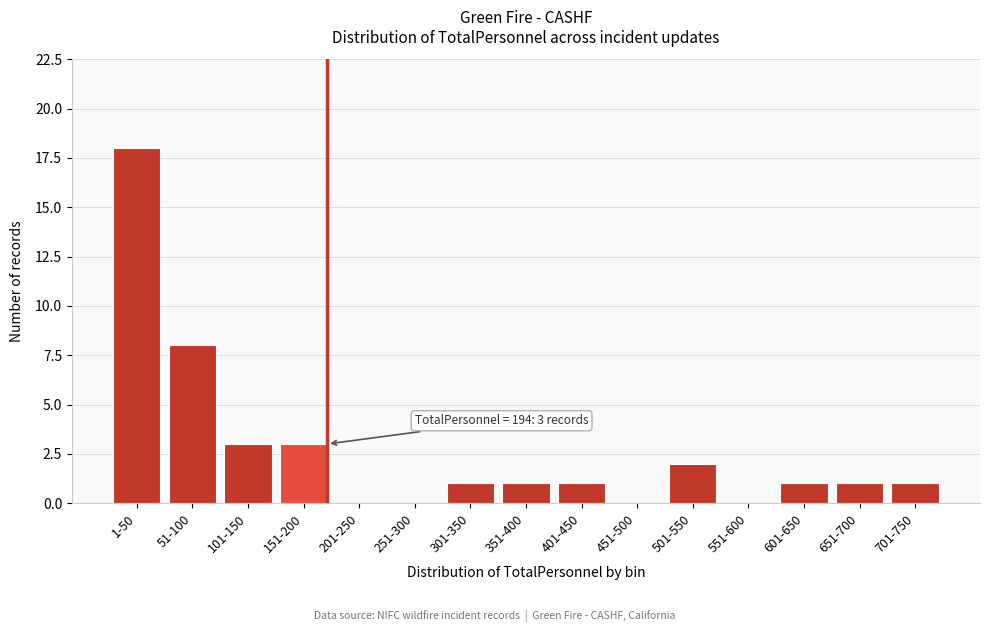

Reading left to right, what are all the values shown in this chart?

1-50=18	51-100=8	101-150=3	151-200=3	201-250=0	251-300=0	301-350=1	351-400=1	401-450=1	451-500=0	501-550=2	551-600=0	601-650=1	651-700=1	701-750=1